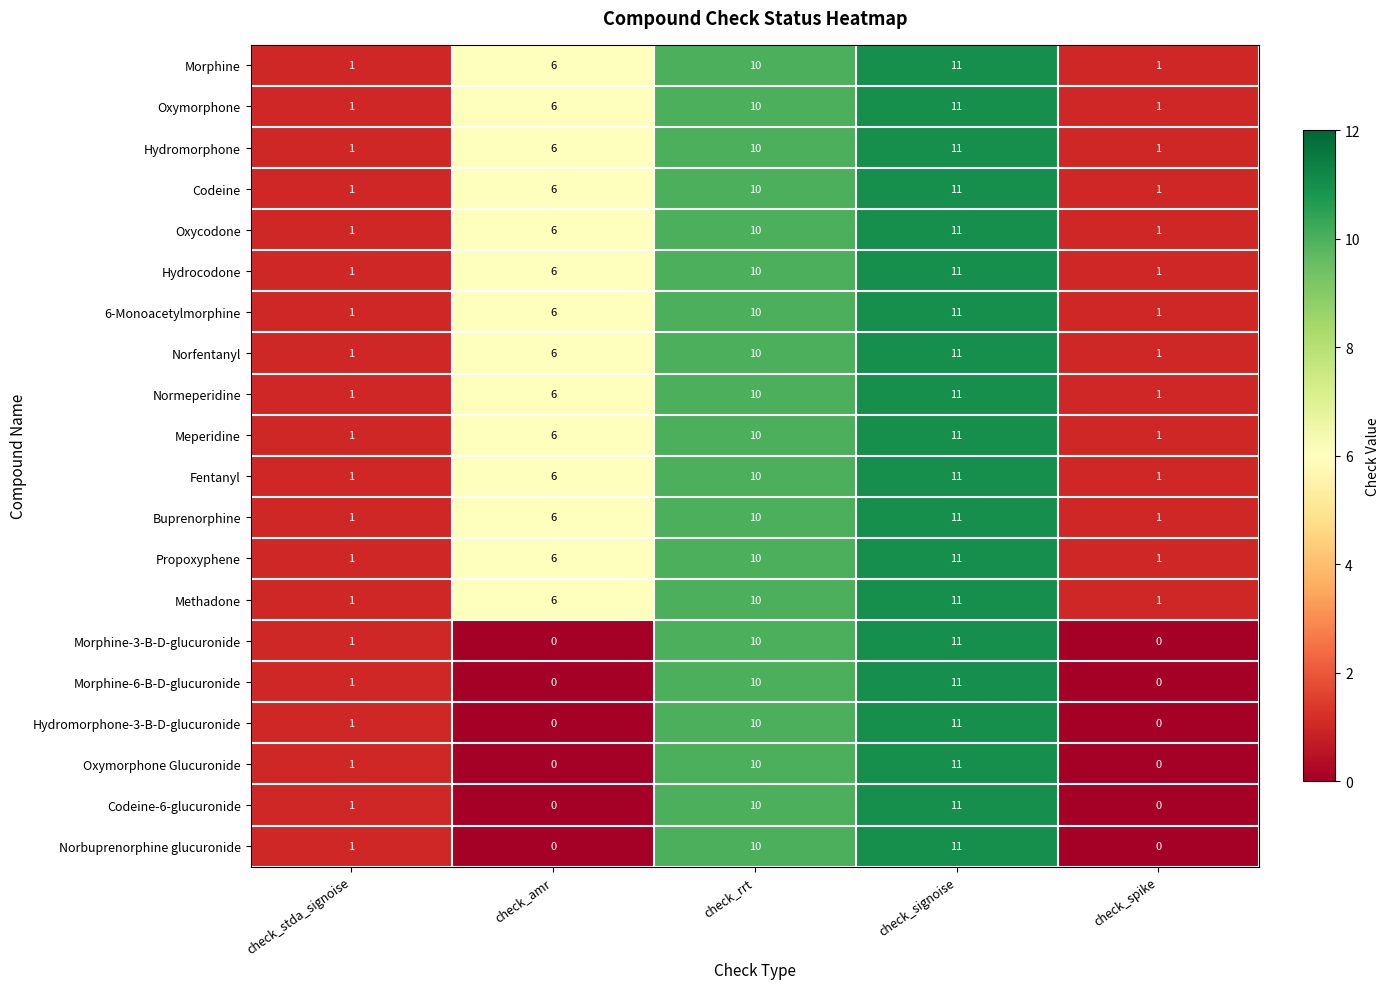

What is the difference between the highest and lowest values at check_amr?

6